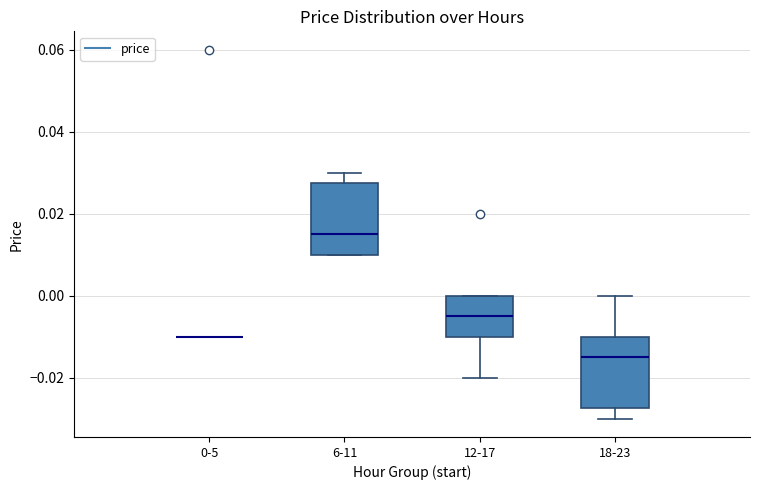

Where does the lower whisker of the box for 12-17 end on the y-axis? The values are not printed on the chart, so give them approximately, as read against the axis.

-0.020